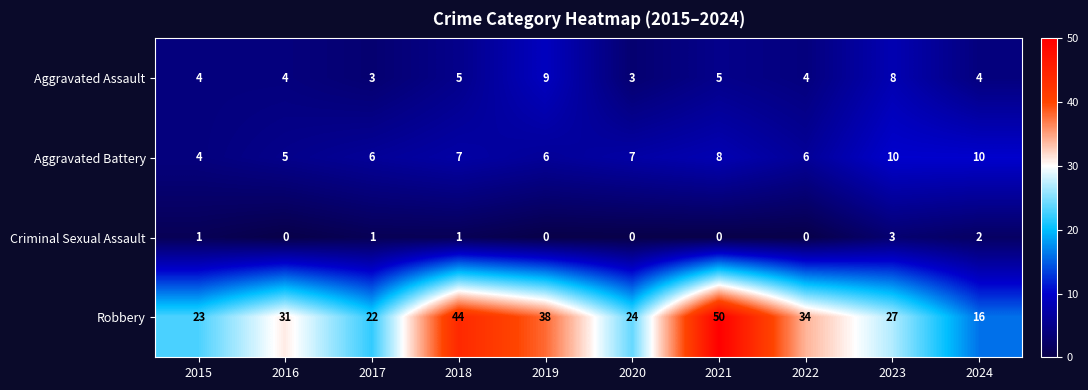

What is the greatest value displayed?

50